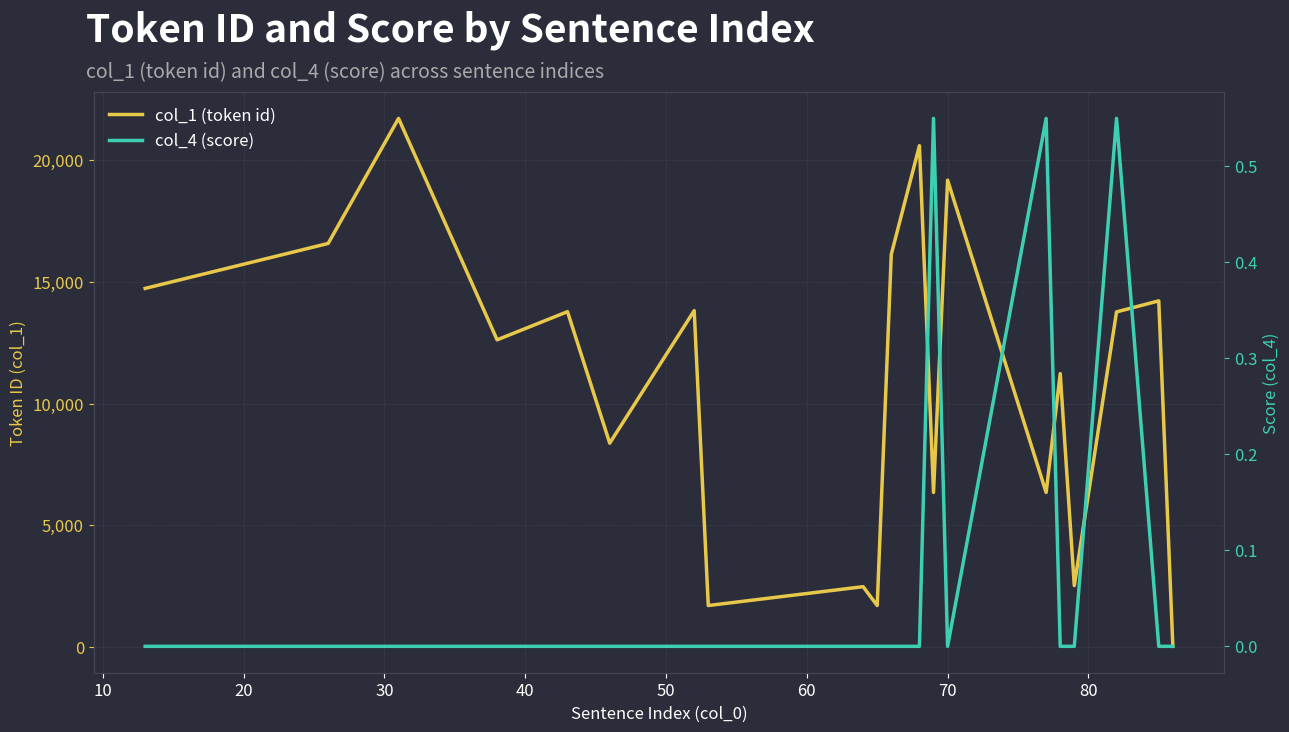

What is the greatest value displayed?

21699.0